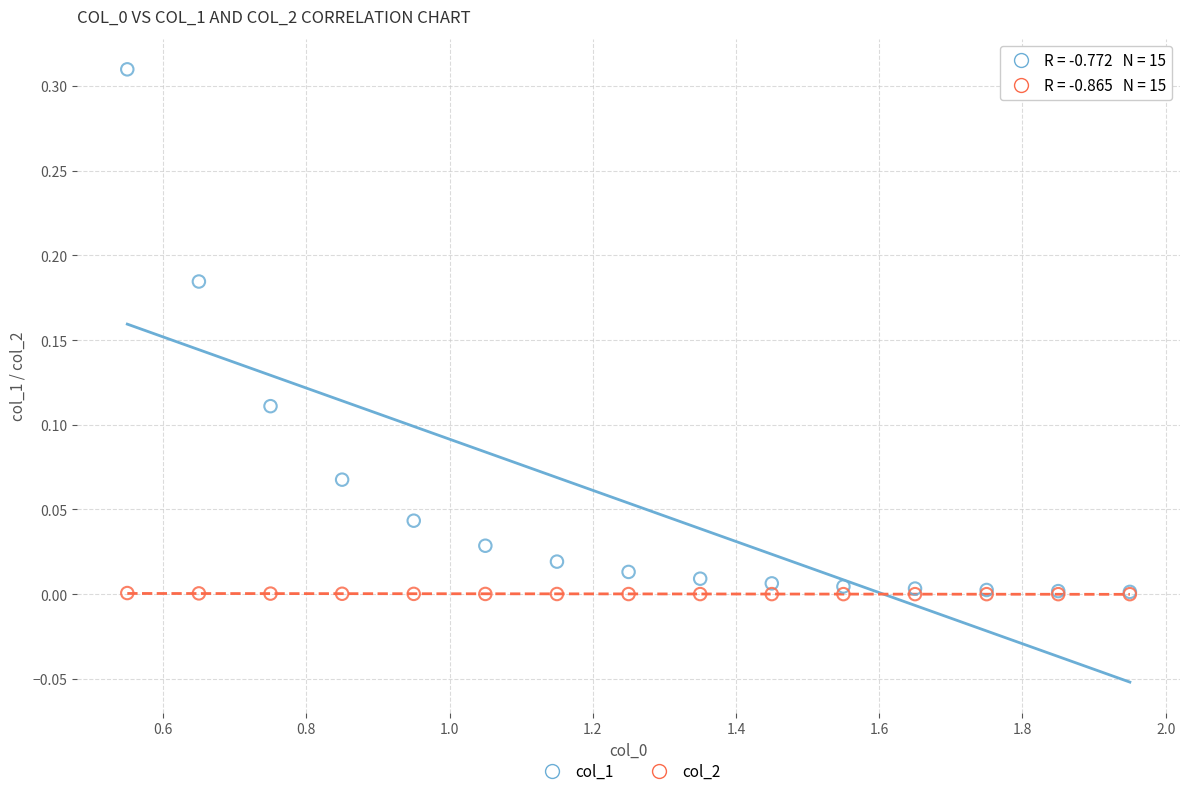

What are all the series names shown in the legend?

col_1, col_2